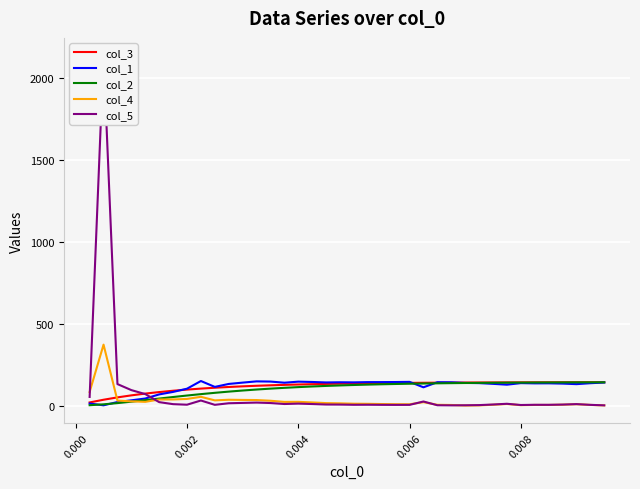

Reading left to right, list all the values displayed in this chart.

col_3: 19.1	35.6	49.9	62.3	73.1	82.4	90.5	97.5	103.6	108.9	113.5	117.4	120.8	123.8	126.4	128.6	130.6	132.3	133.7	135.0	136.1	137.0	137.8	138.6	139.2	139.7	140.2	140.6	140.9	141.2	141.5	141.7	141.9	142.1	142.2	142.4	142.5	142.6
col_1: 12.5	1.6	21.6	32.1	43.0	68.1	83.3	102.9	149.9	114.0	132.0	140.1	147.7	146.5	139.6	146.0	144.0	141.2	142.2	141.6	143.2	143.3	143.7	144.7	111.5	142.5	142.0	138.1	137.0	132.6	127.6	137.0	135.5	135.8	134.1	130.8	136.5	140.7
col_2: 2.1	7.5	15.0	23.8	33.2	42.8	52.2	61.3	69.8	77.8	85.2	91.9	98.0	103.4	108.3	112.7	116.6	120.0	123.0	125.7	128.0	130.0	131.8	133.4	134.7	135.9	136.9	137.8	138.5	139.2	139.8	140.2	140.7	141.0	141.3	141.6	141.8	142.0
col_4: 83.1	372.0	30.4	25.8	22.7	37.2	37.4	40.5	53.4	31.7	35.5	34.4	33.7	29.4	22.4	22.8	19.1	15.0	13.5	11.3	10.6	9.3	8.3	7.8	20.8	4.7	3.6	0.3	1.1	4.9	9.5	2.4	3.8	3.8	5.4	8.3	3.9	0.9
col_5: 52.7	2138.3	131.2	94.4	70.2	21.0	8.6	5.2	30.9	4.5	14.1	16.2	18.2	15.5	9.5	11.9	9.3	6.3	6.0	4.7	5.0	4.4	4.1	4.3	24.8	2.0	1.3	1.8	2.8	6.5	10.9	3.5	4.7	4.6	6.0	8.8	4.4	1.3